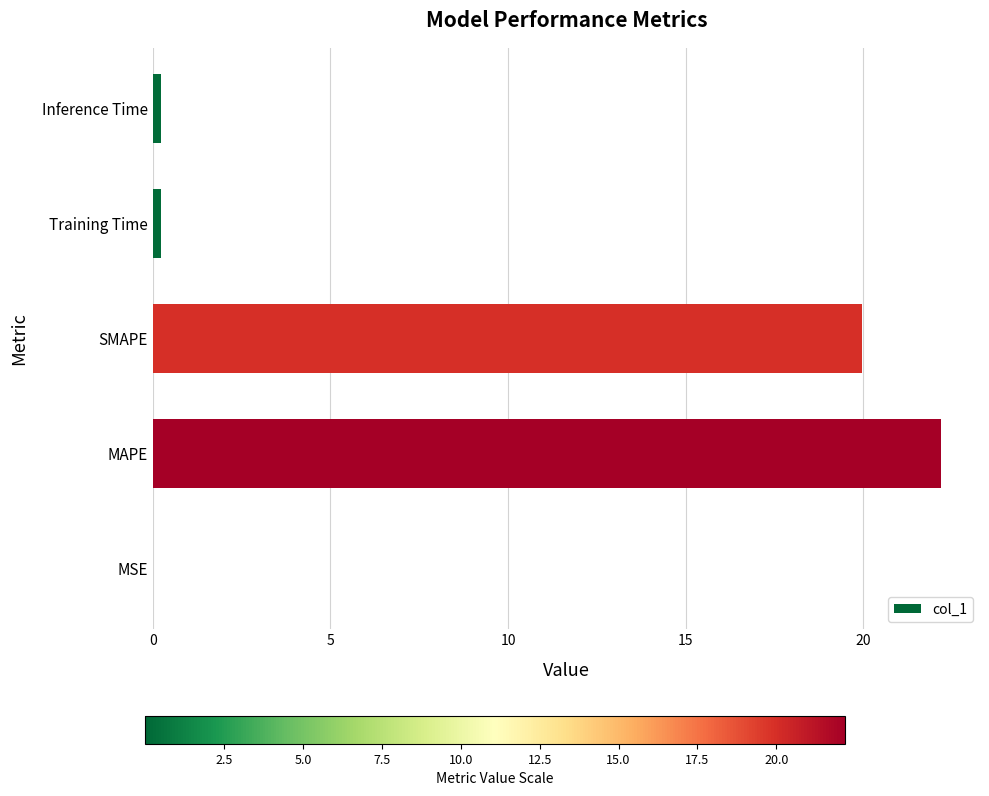

What is the sum of all values?

42.6